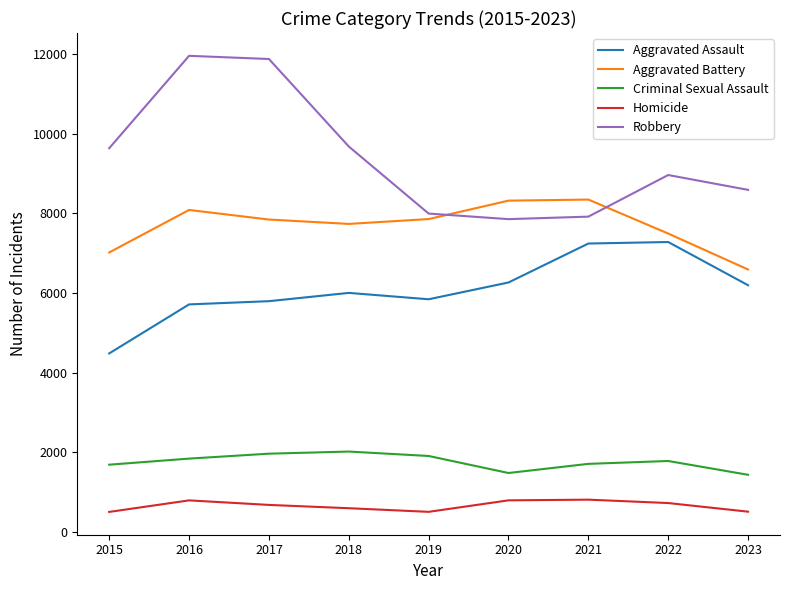

Between 2018 and 2019, which series saw the biggest shift?

Robbery